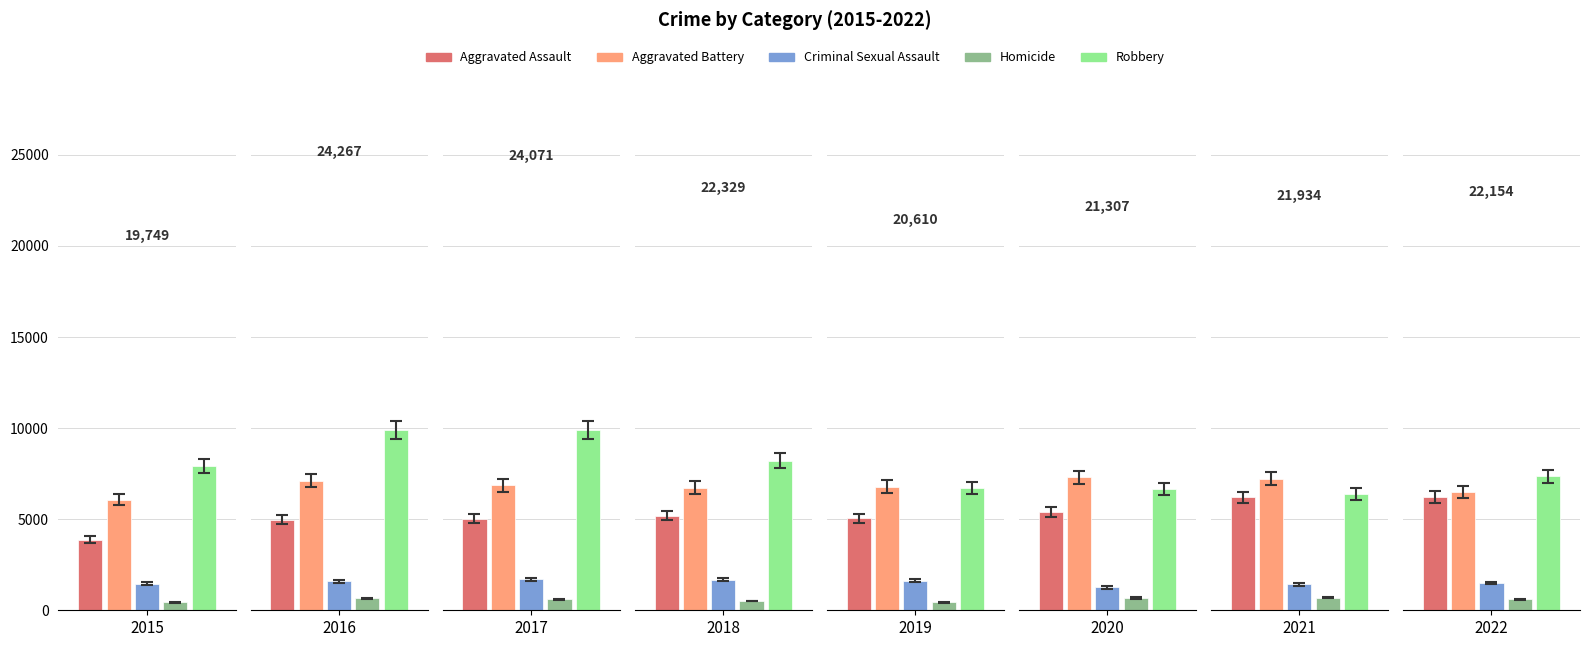

Which category has the lowest value in the Homicide series?

2015